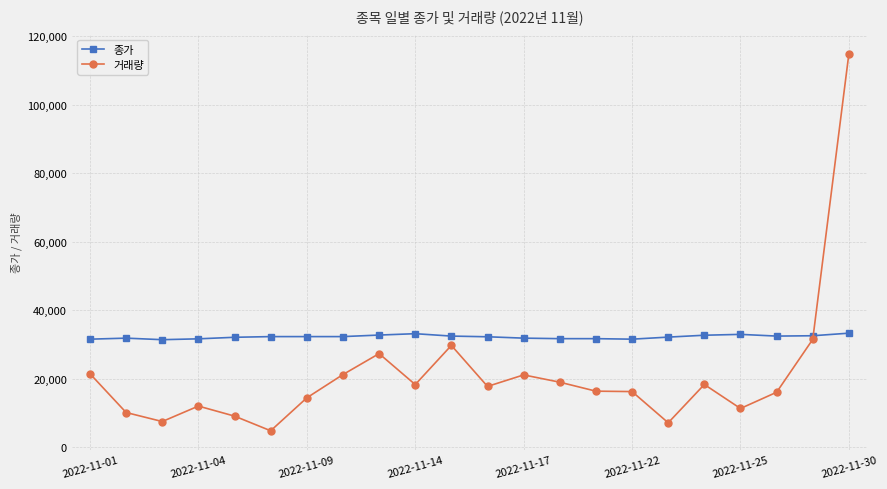

What is the minimum value for 종가?

31450